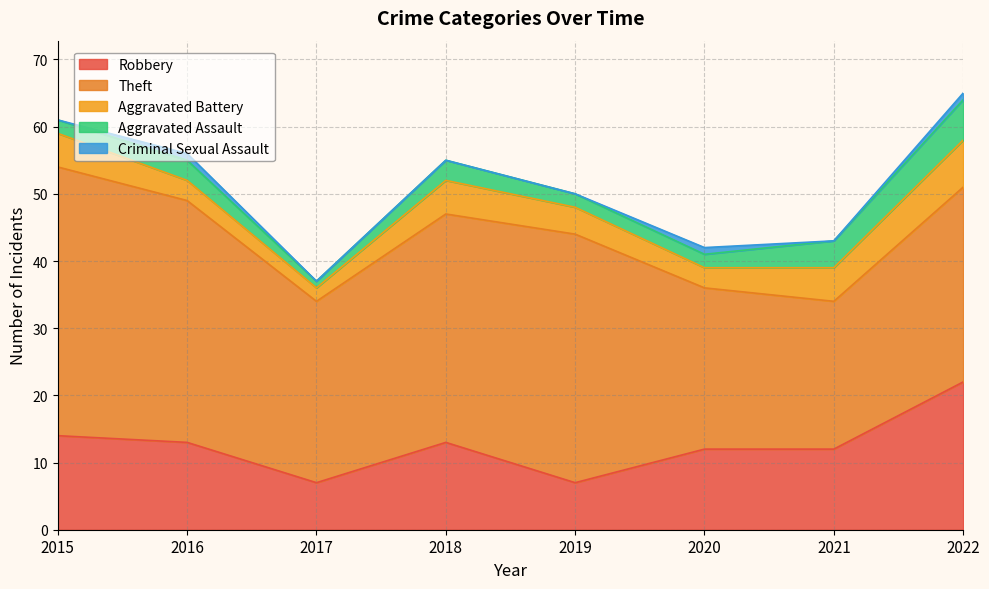

How many interior local valleys does the Aggravated Assault series have?

1